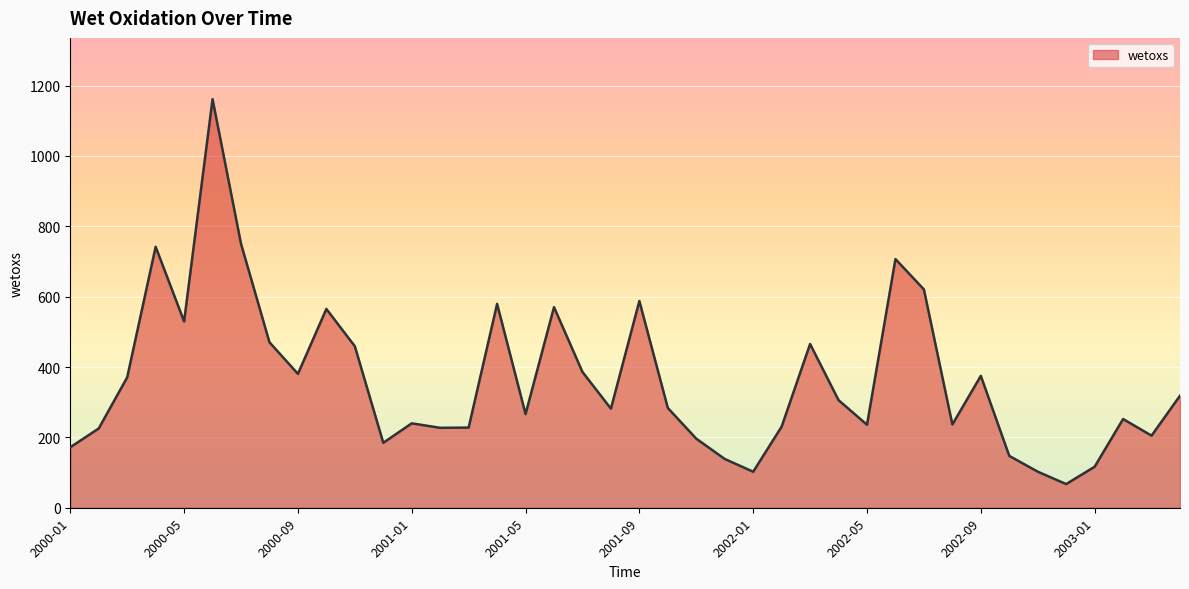

What is the smallest value displayed?

67.3